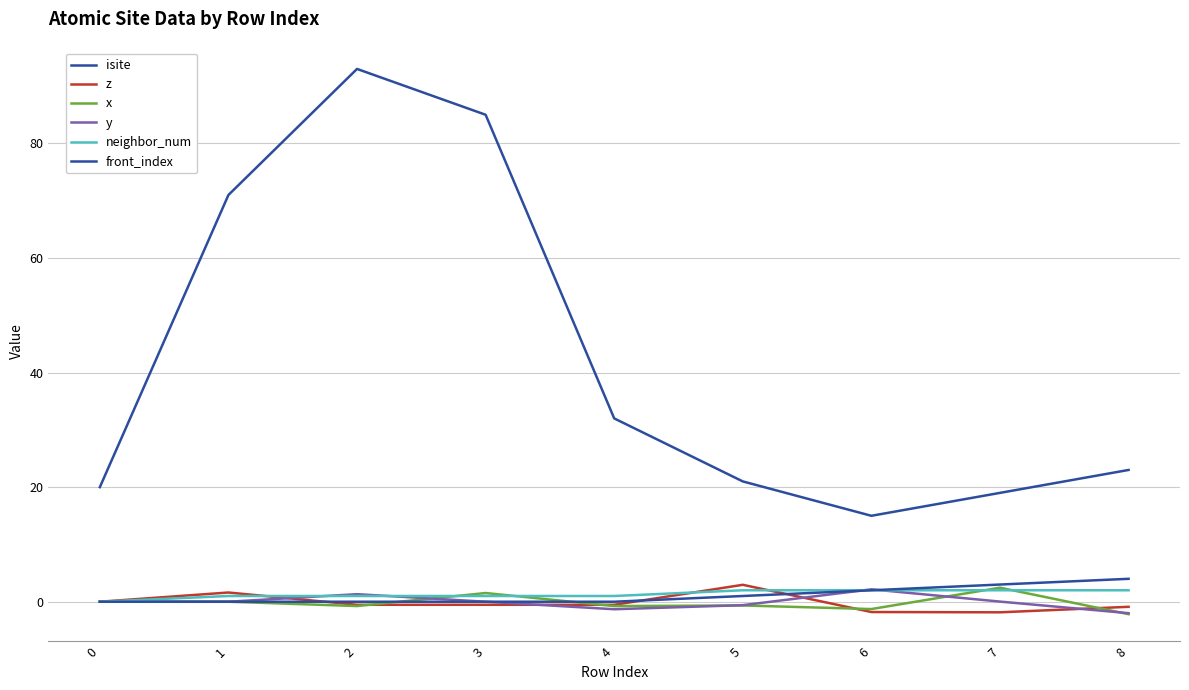

Is the value of isite at 5 greater than the value of y at 7?

Yes